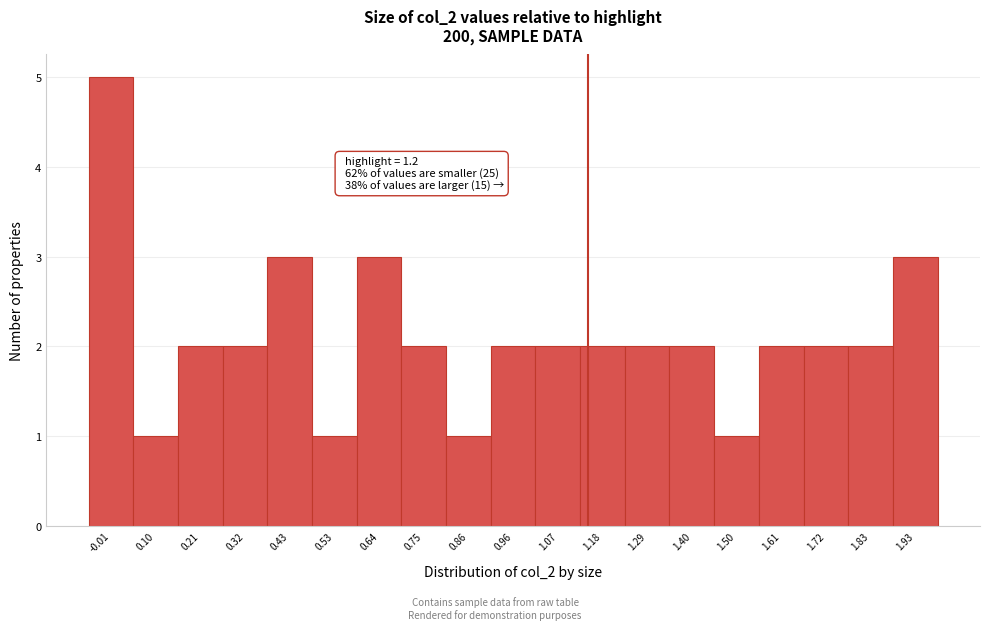

Reading left to right, extract all data points from this chart.

5	1	2	2	3	1	3	2	1	2	2	2	2	2	1	2	2	2	3